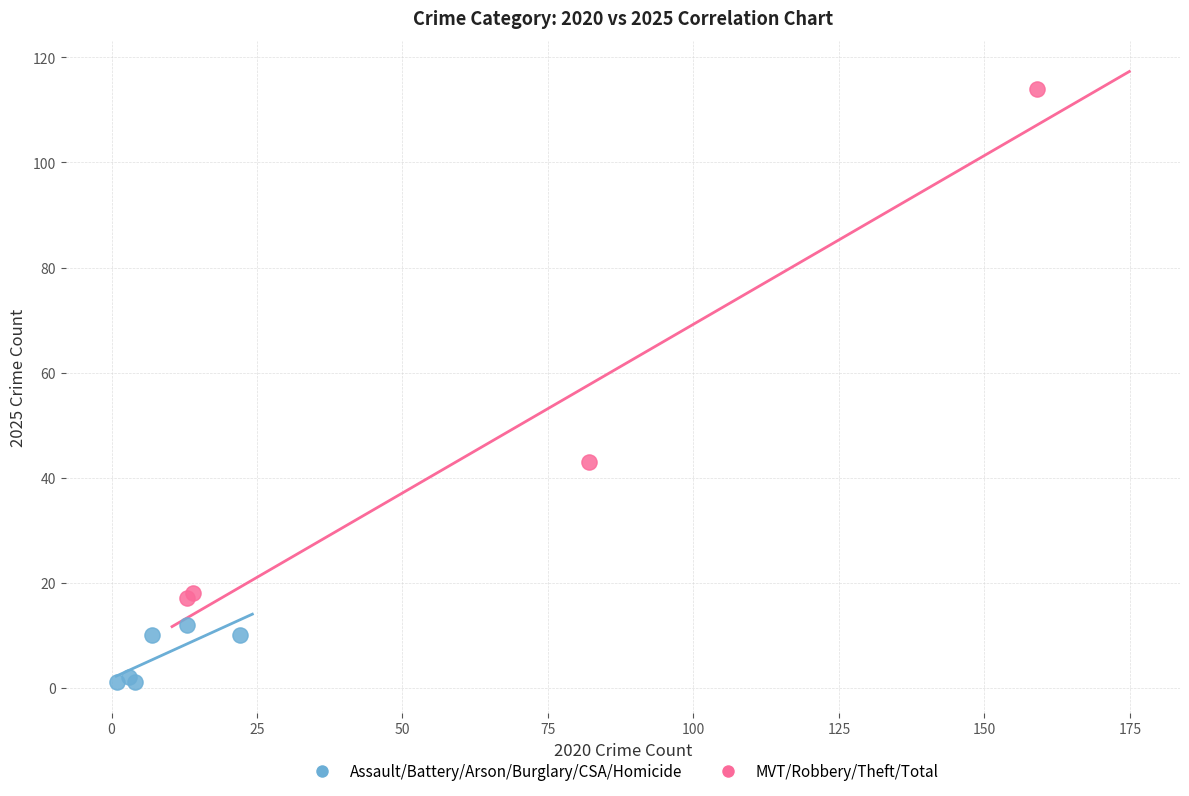

What are all the series names shown in the legend?

Assault/Battery/Arson/Burglary/CSA/Homicide, MVT/Robbery/Theft/Total